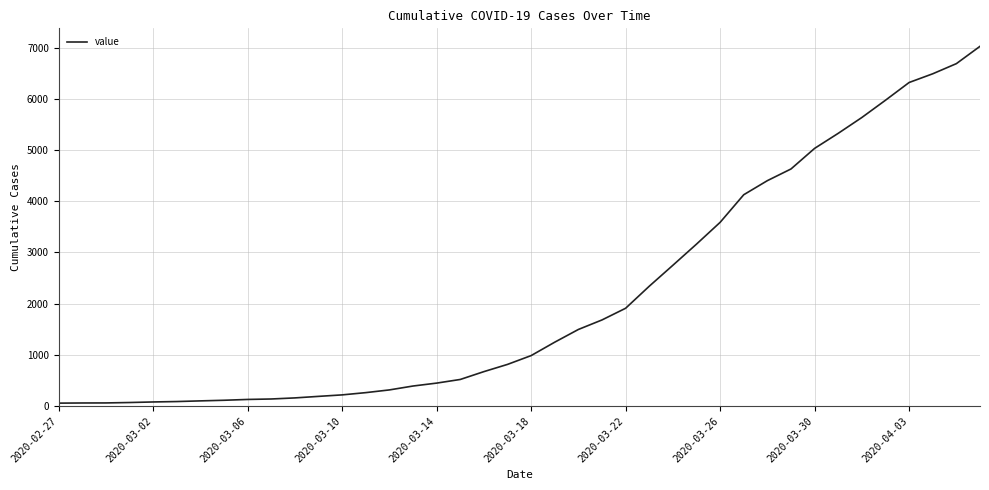

What is the smallest value displayed?

58